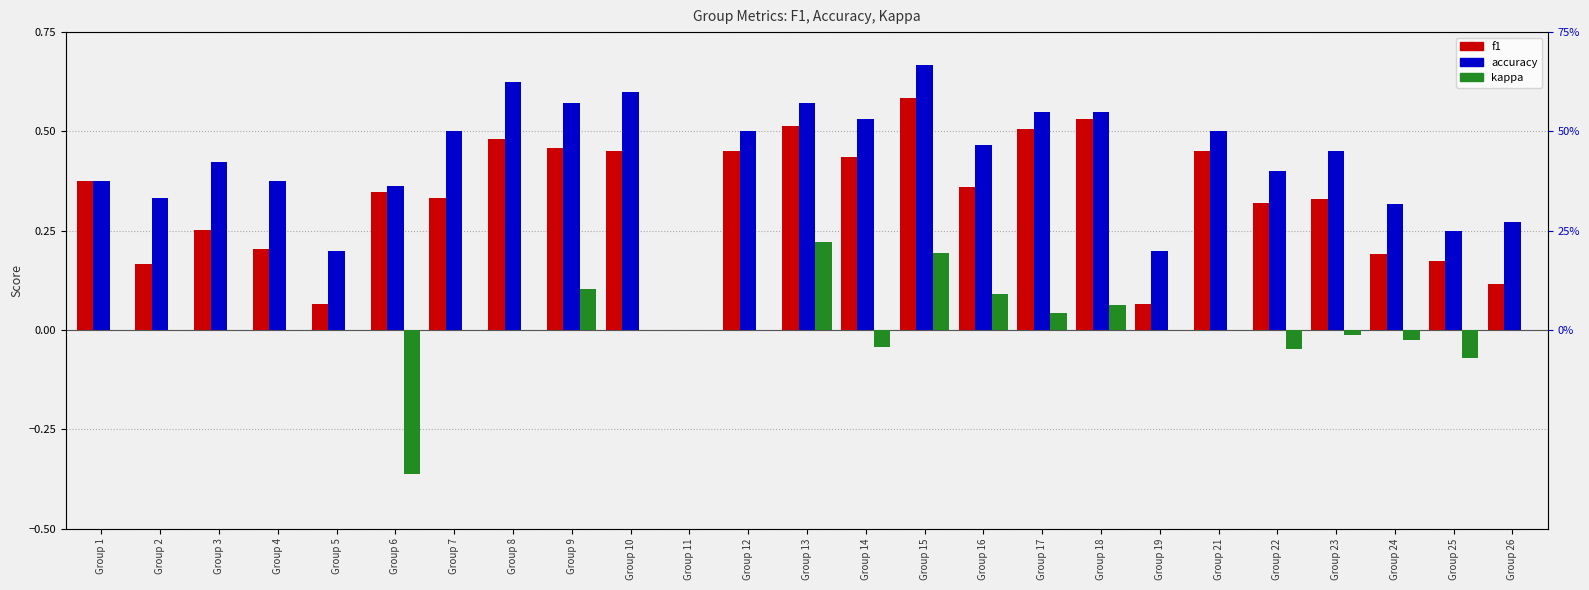

The value of accuracy at Group 21 is 0.3. True or false?

False